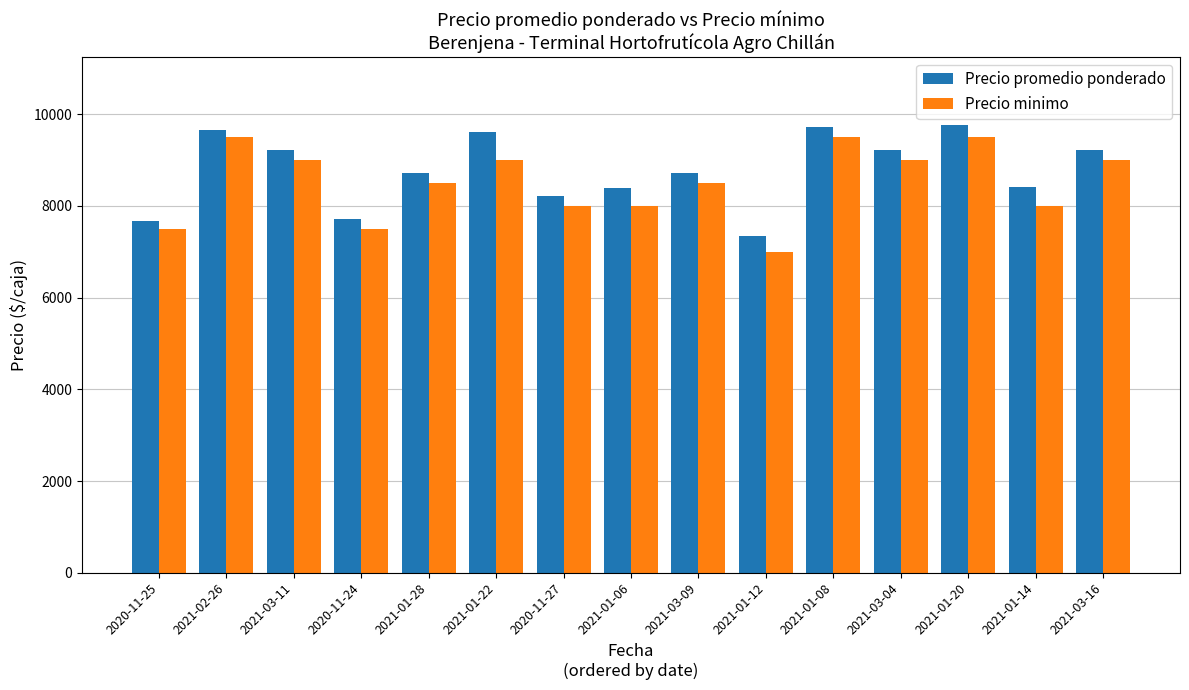

Does the chart contain stacked bars?

No